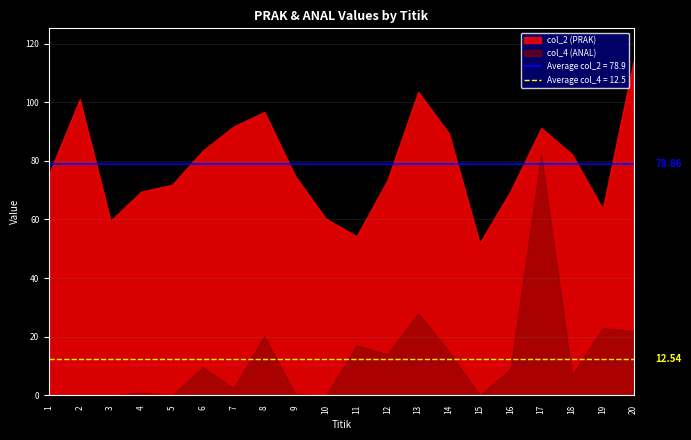

What is the maximum value shown in the chart?

113.8